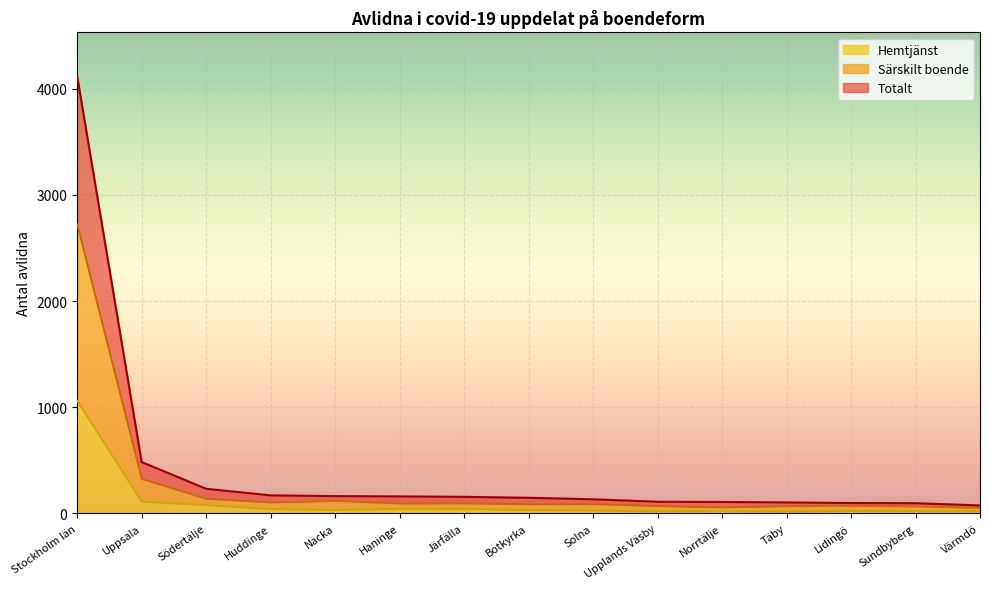

What is the label of the 5th point from the right?

Norrtälje